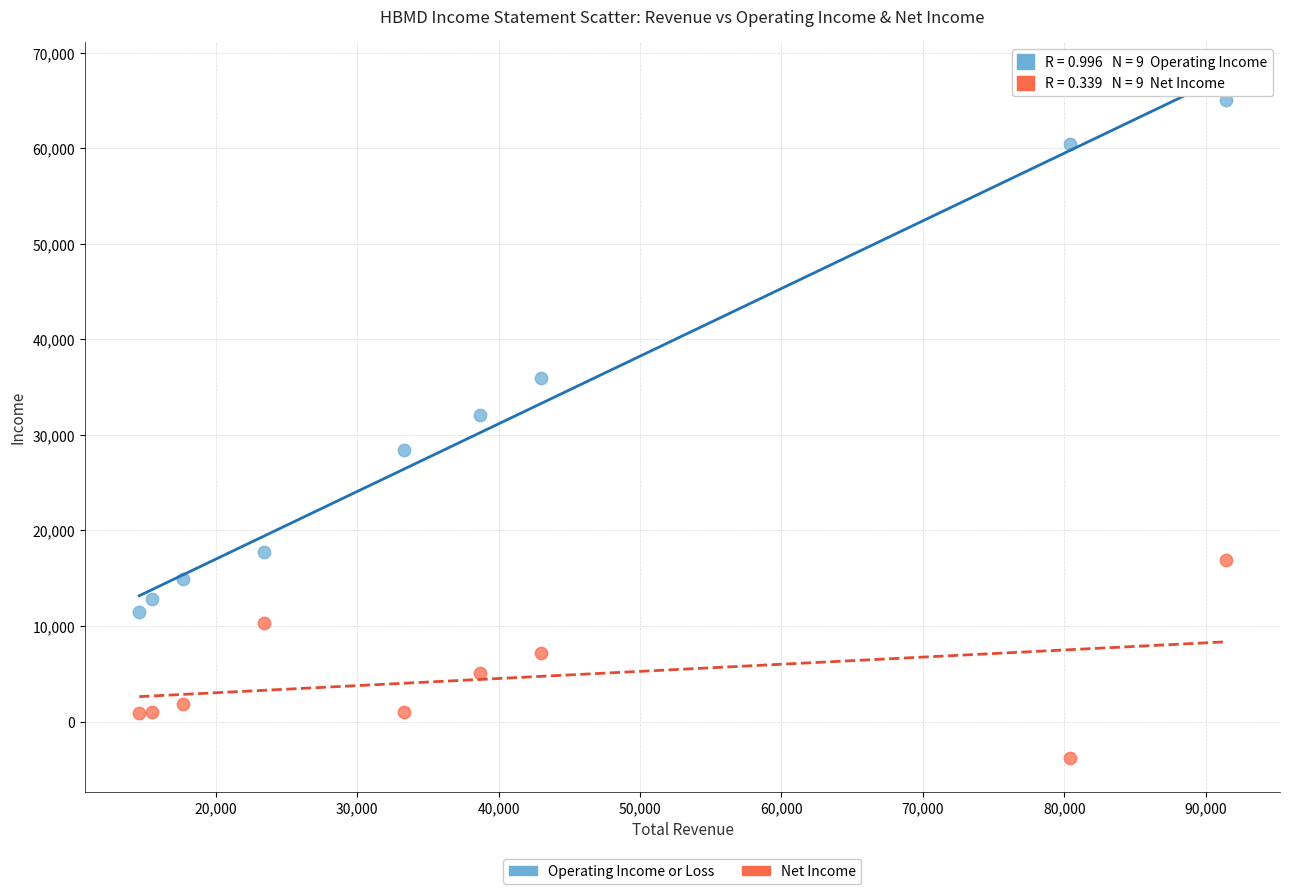

What are all the series names shown in the legend?

Operating Income or Loss, Net Income